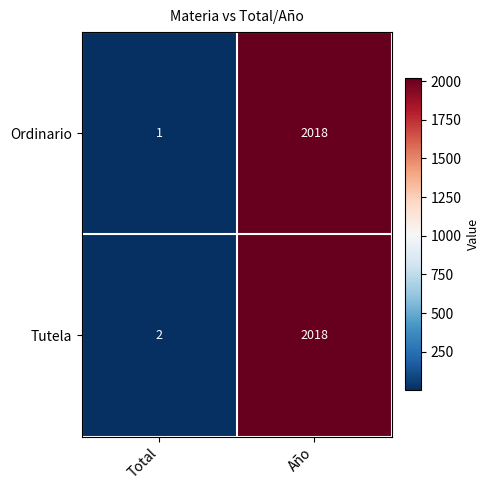

What is the sum of the Tutela values at Total and Año?

2020